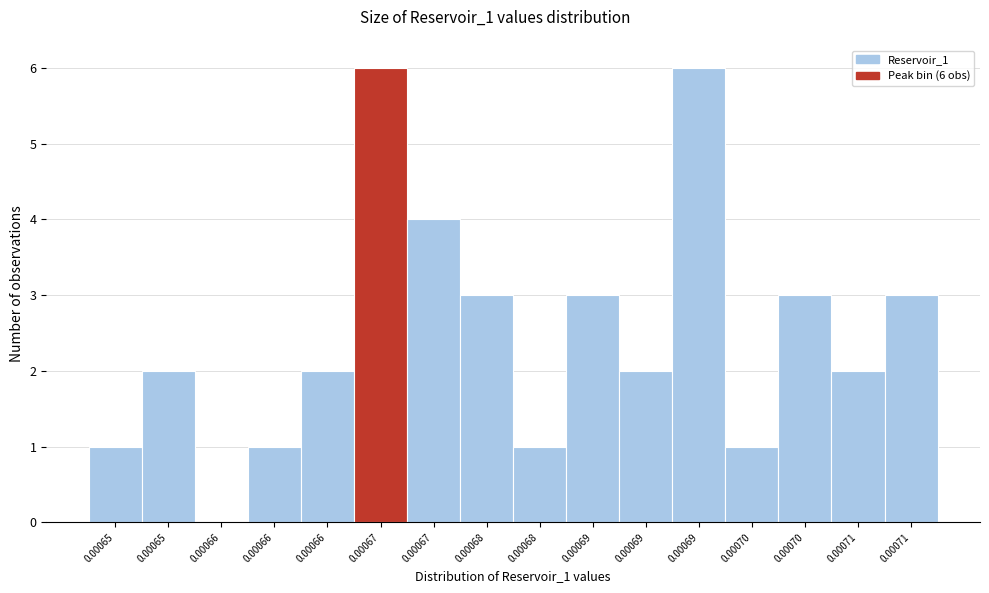

How many values are above zero?

15